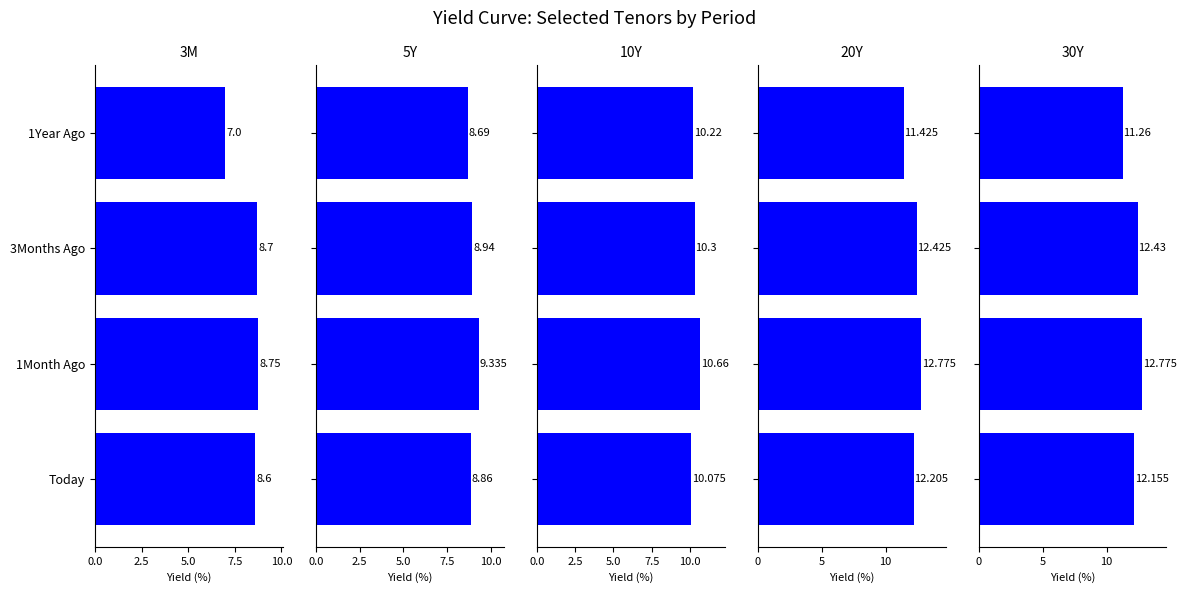

What is the maximum value for 20Y?

12.8